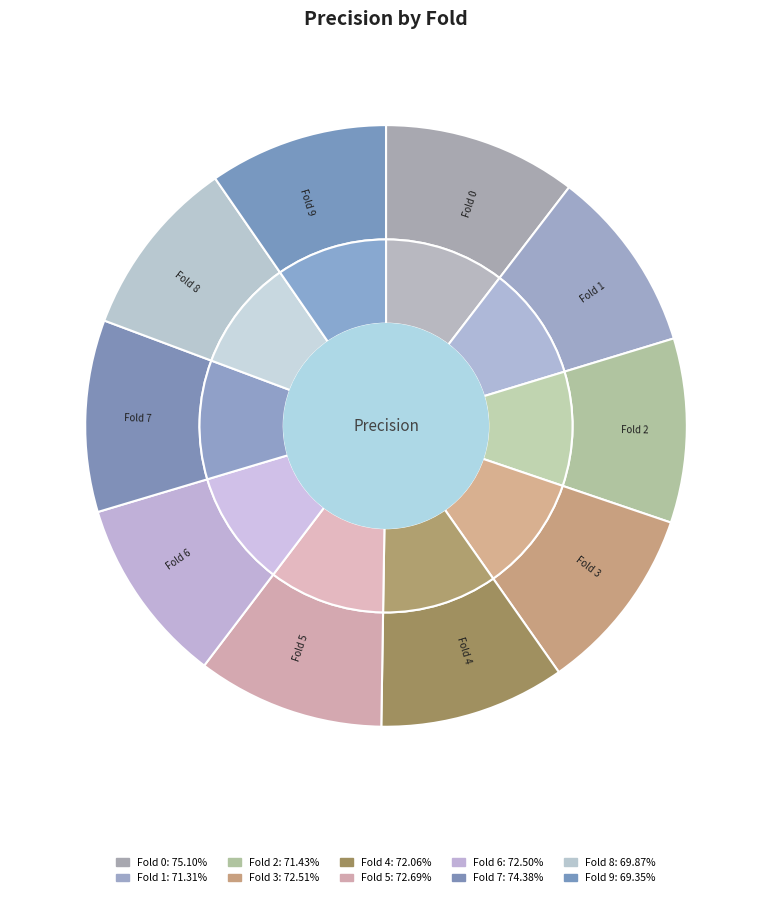

Is Fold 2 the majority of the pie?

No